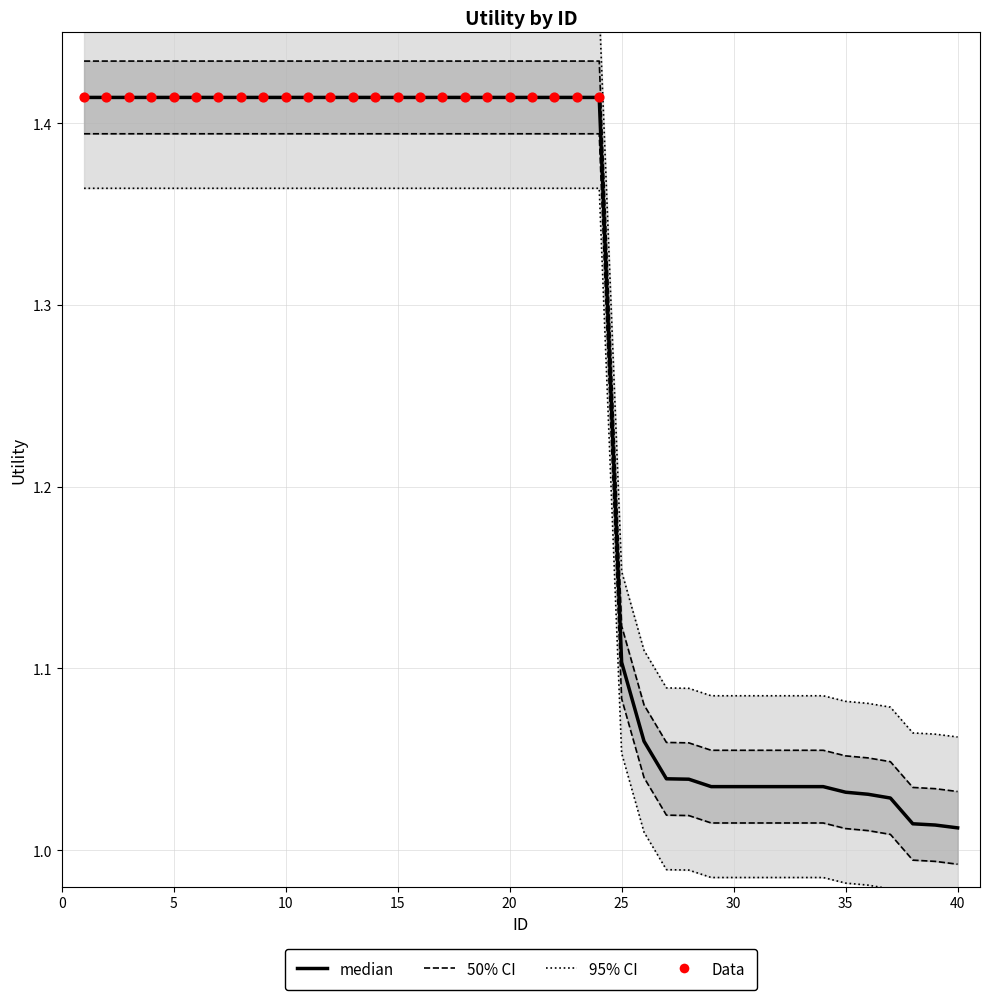

Which has a higher value, 27 or 22?

22